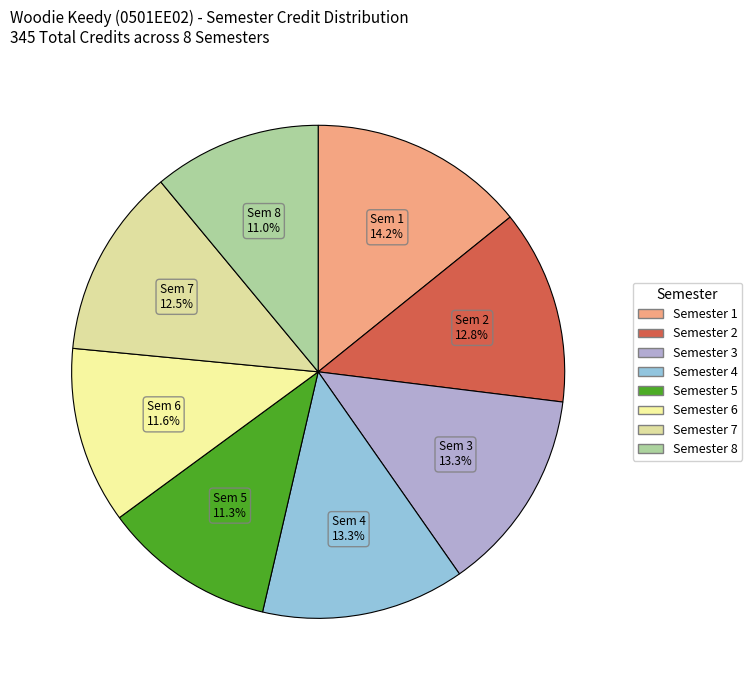

Which category has the biggest portion of the pie?

Semester 1